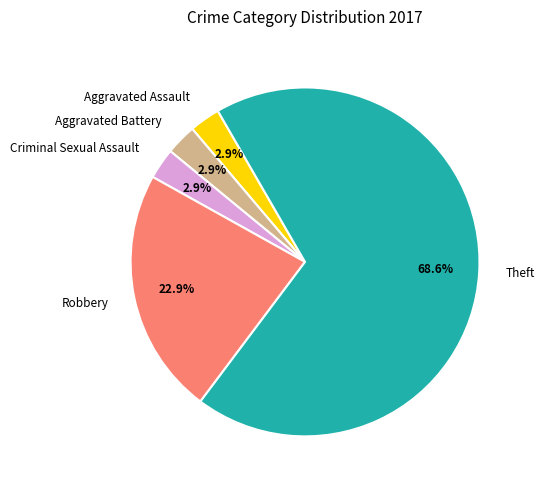

What is the largest slice in the pie chart?

Theft